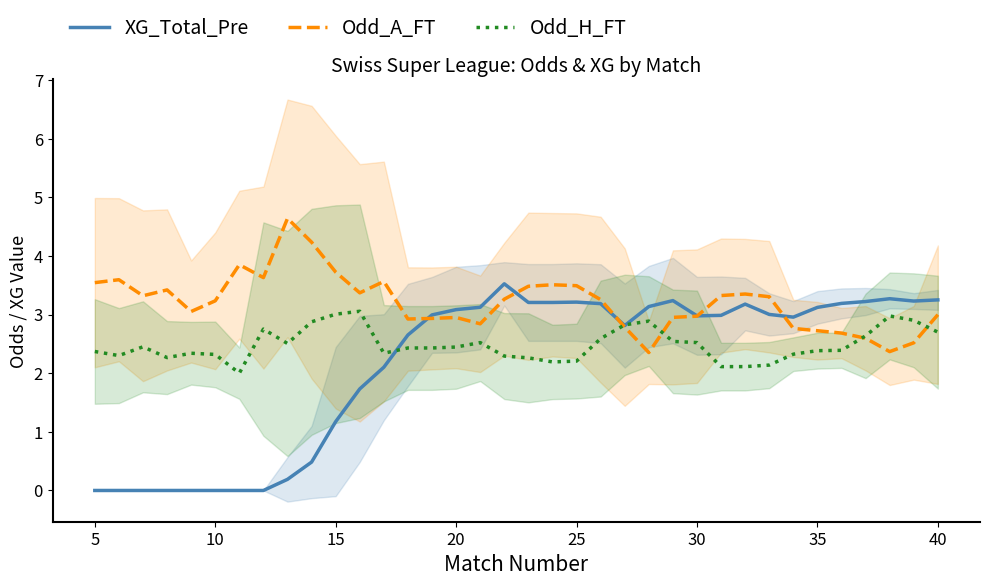

Which series ends up on top after the final intersection of Odd_A_FT and Odd_H_FT?

Odd_A_FT